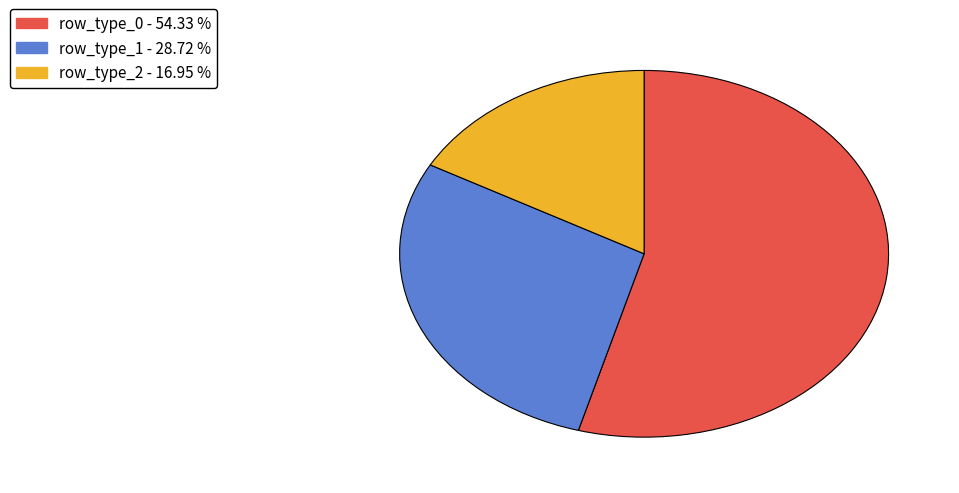

Is there any slice that represents more than half of the pie?

Yes